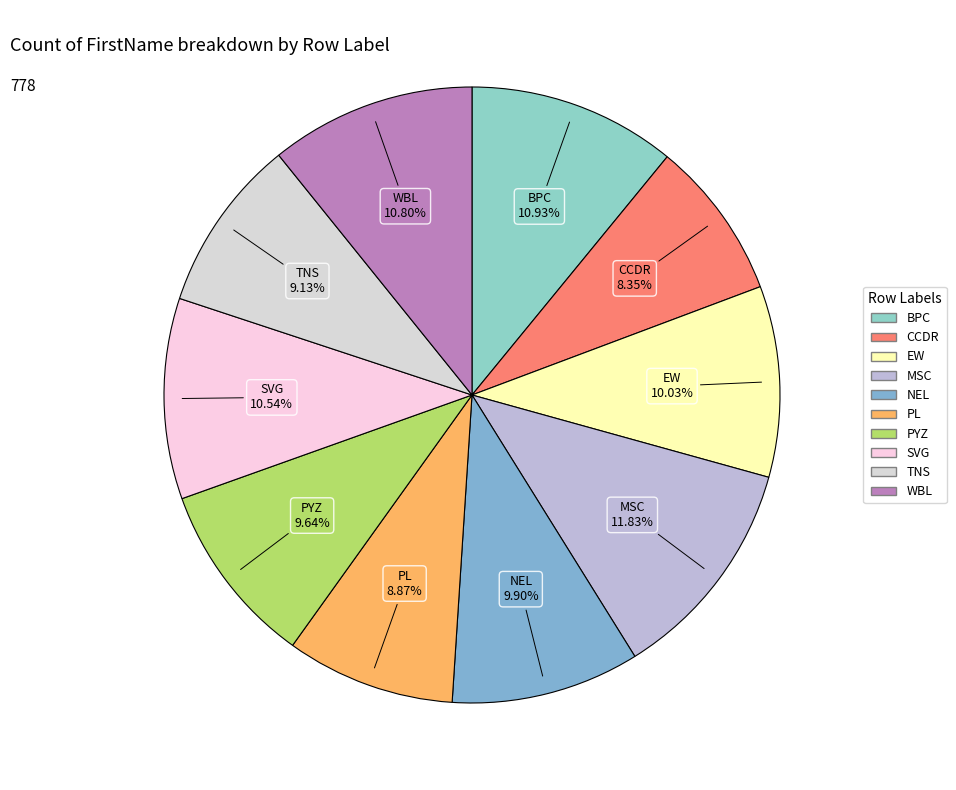

Does EW account for over 50% of the chart?

No